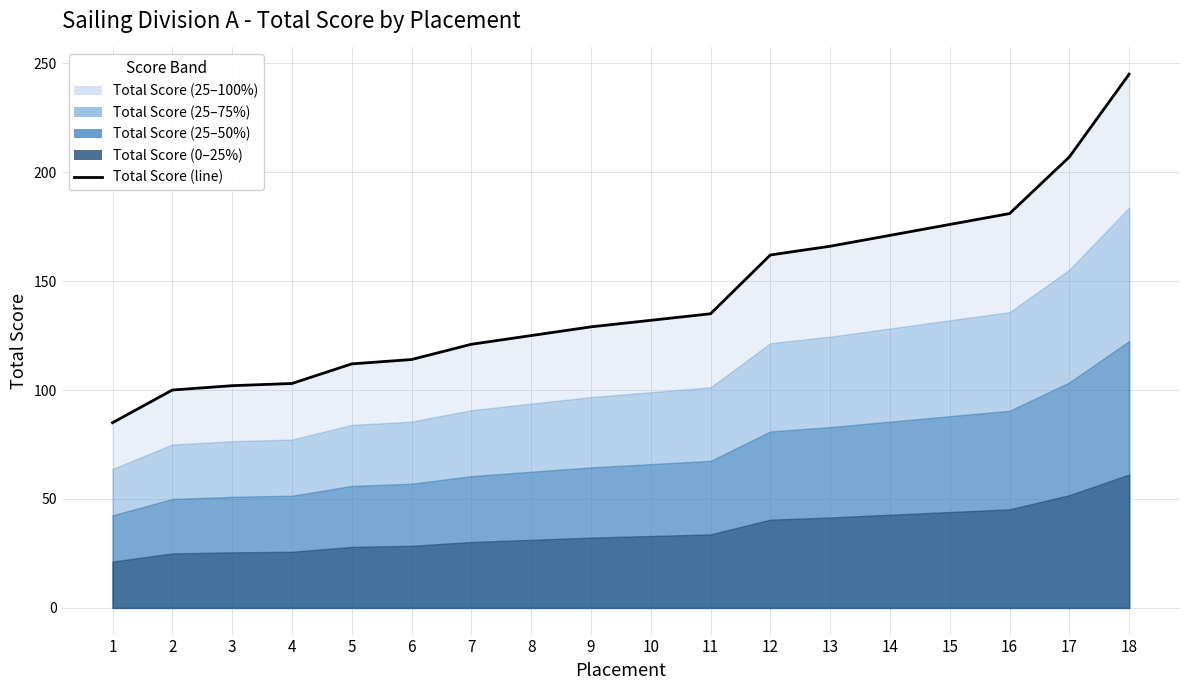

How many values are below 132?

9